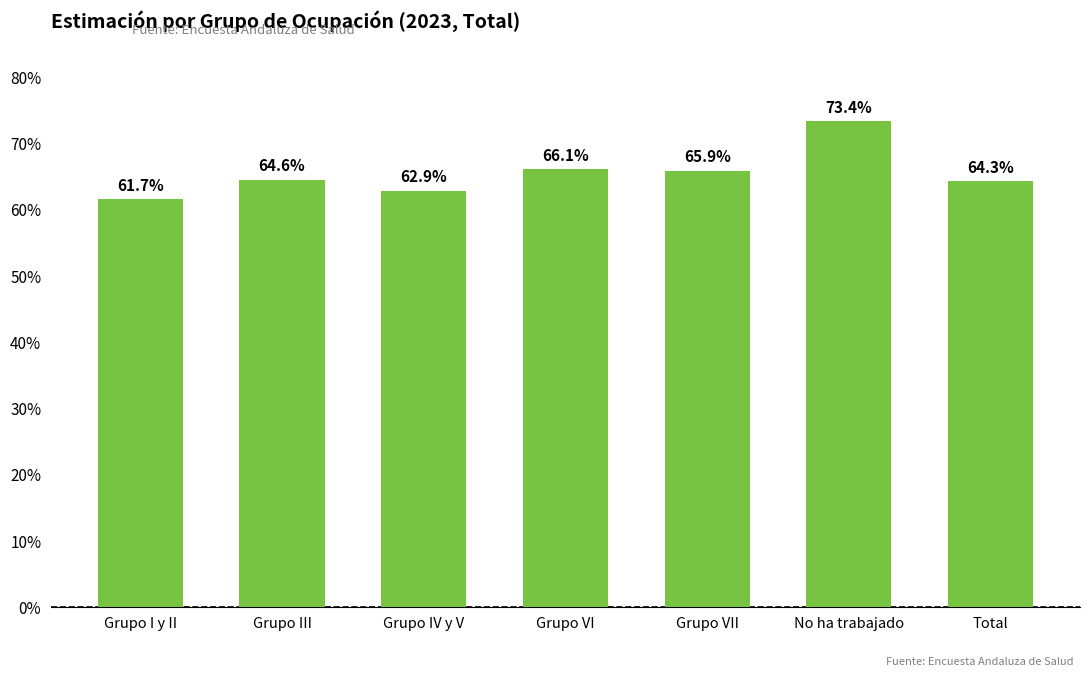

Are the bars horizontal?

No